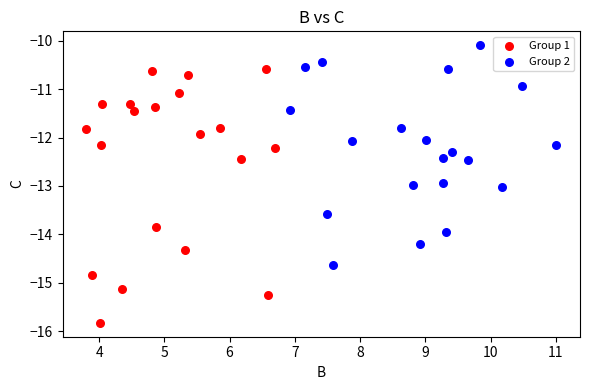

Which series reaches the minimum Y coordinate?

Group 1